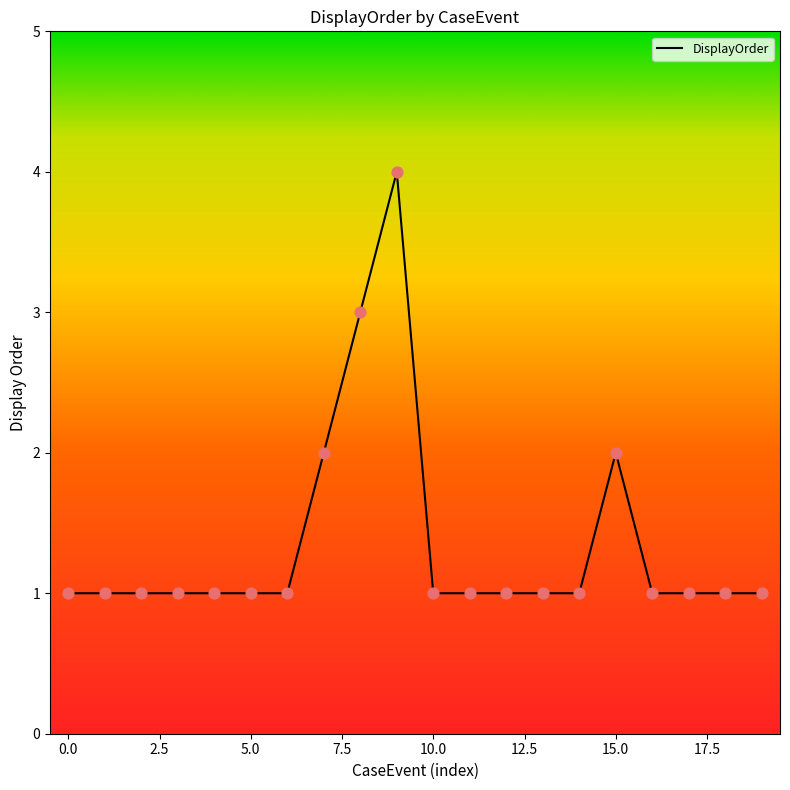

What is the greatest value displayed?

4